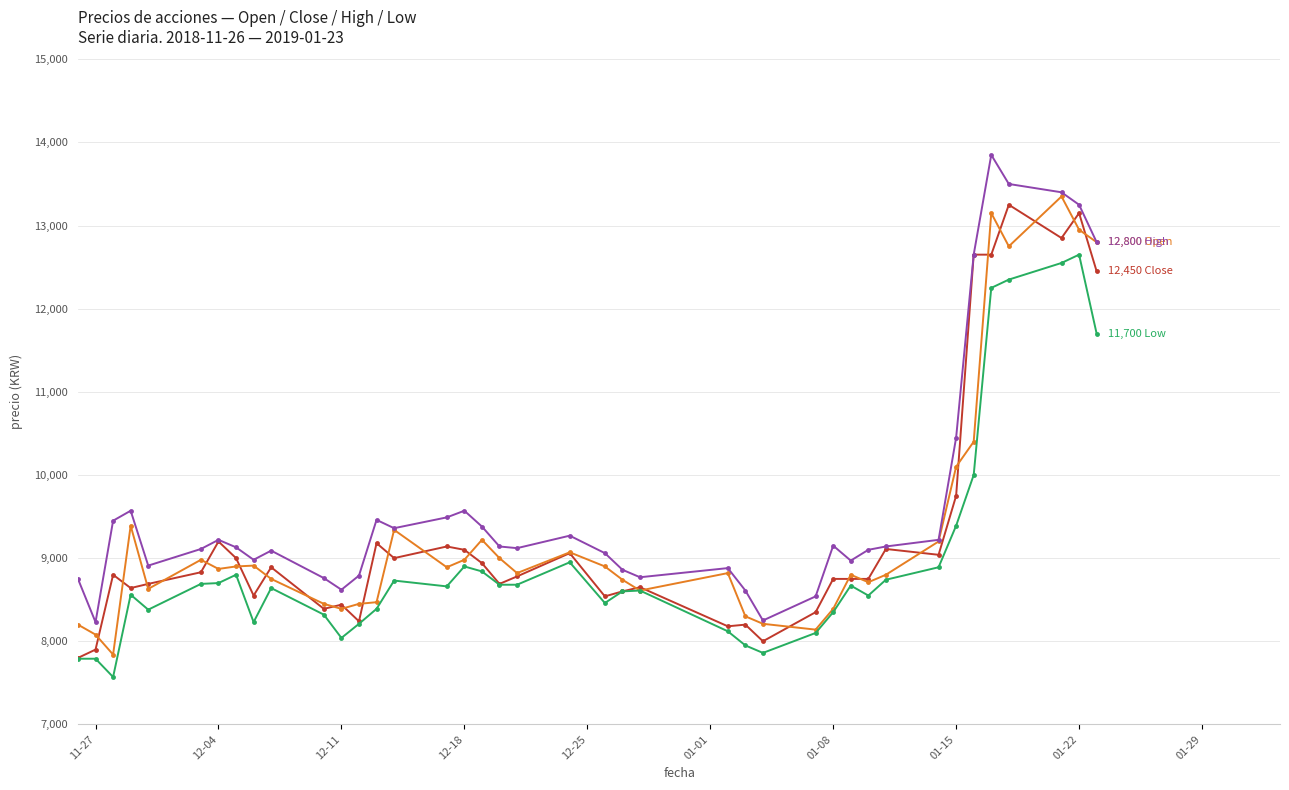

What is the greatest value displayed?

13850